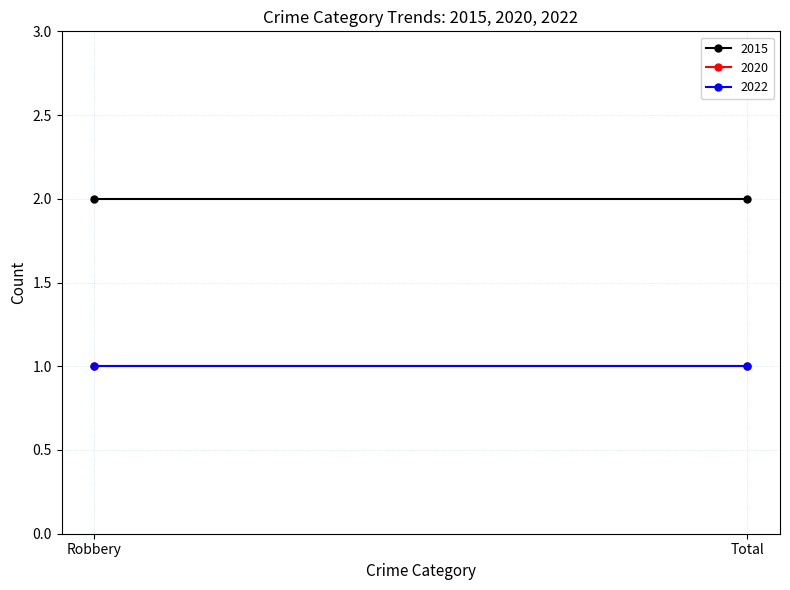

Between Robbery and Total, which series saw the biggest shift?

2015